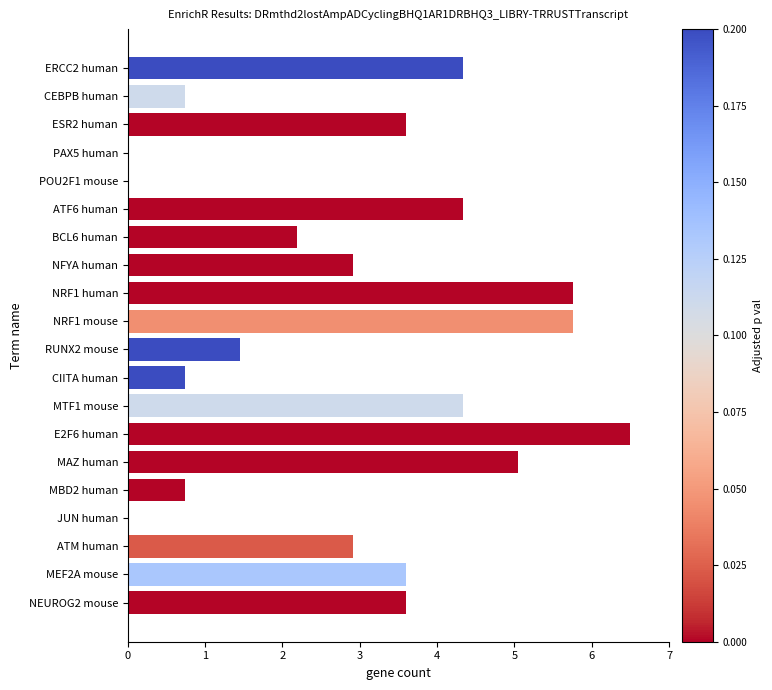

Is it true that the value at MEF2A mouse is 3.6?

True